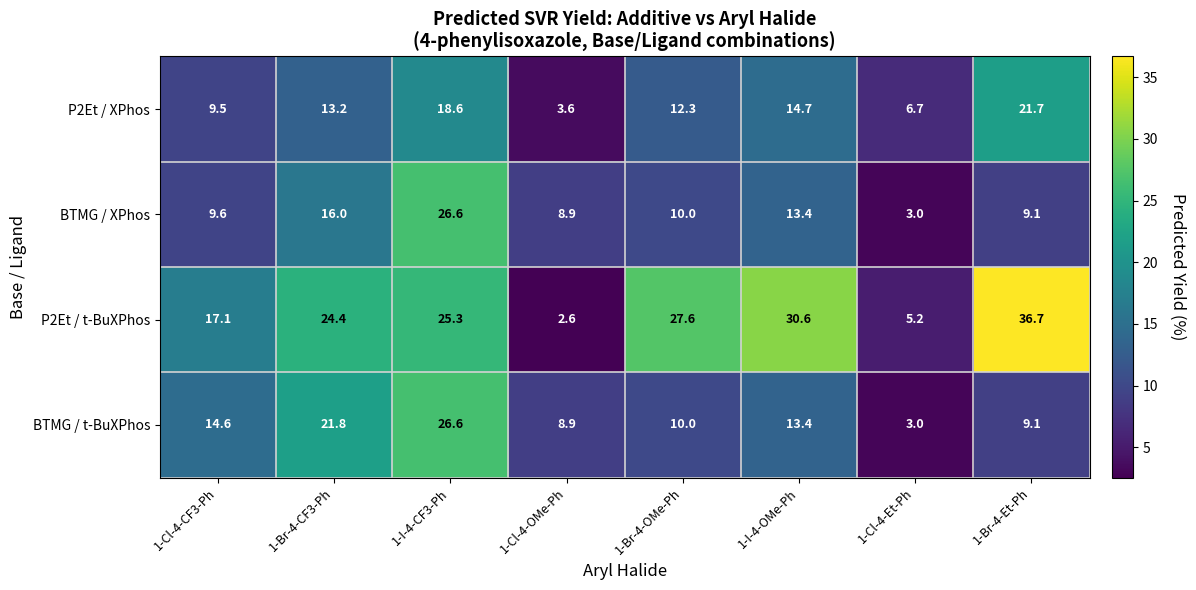

Is it true that P2Et / XPhos equals 33.3 at 1-Br-4-Et-Ph?

False